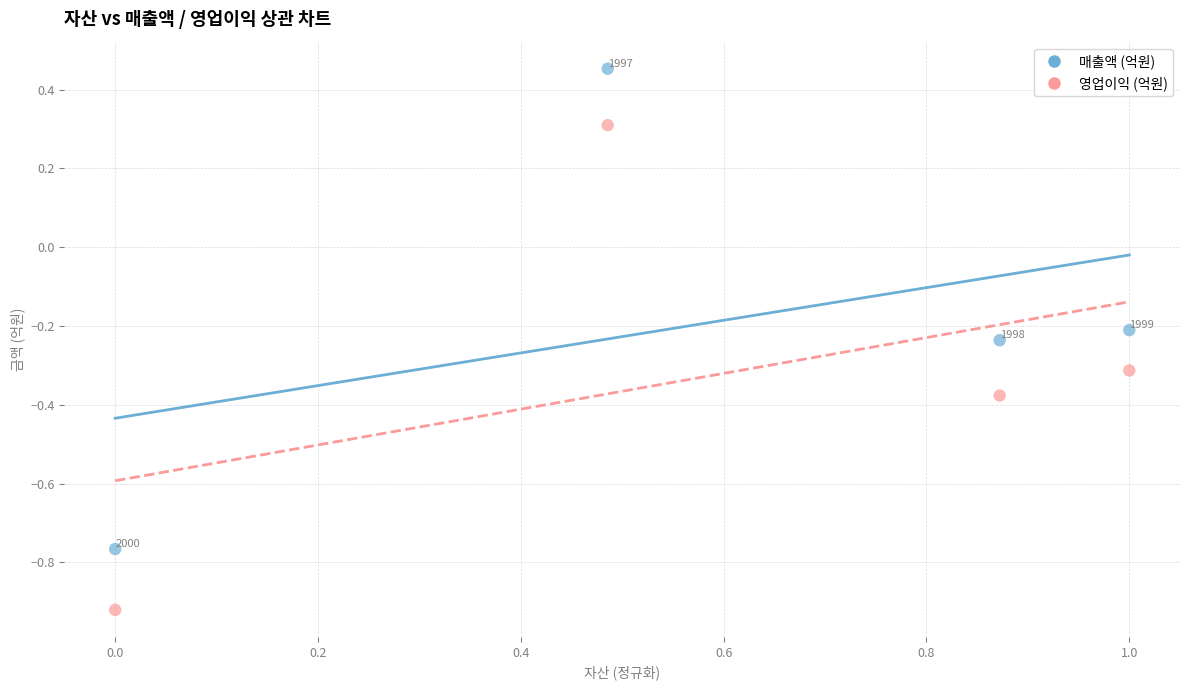

Across all data points, what is the range of Y values (max minus min)?

1.4